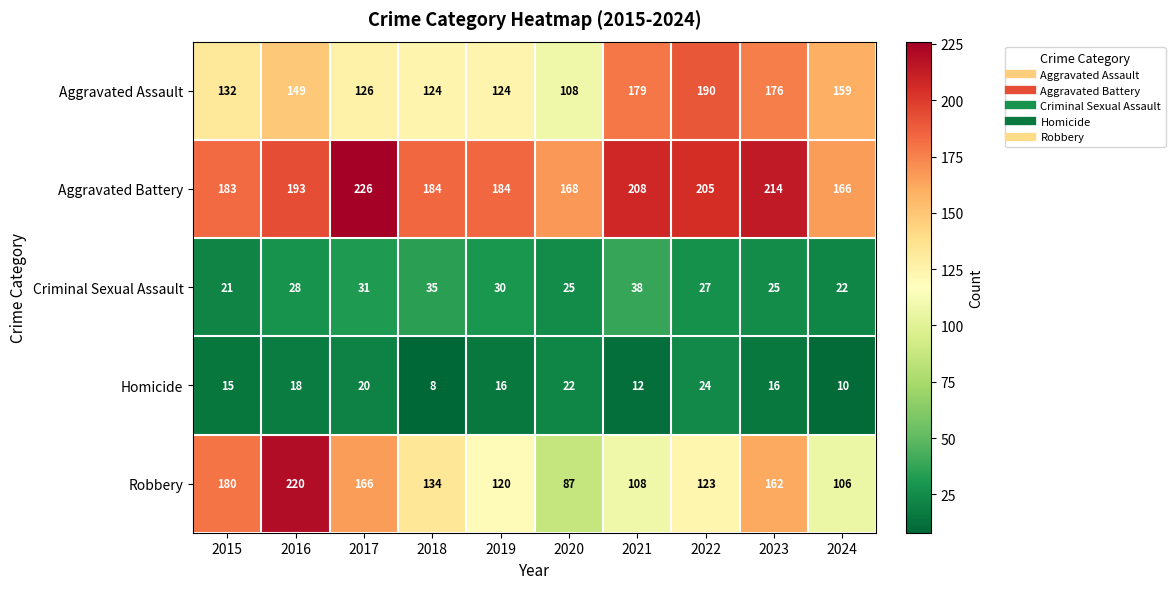

What is the spread (max minus min) of values at 2024?

156